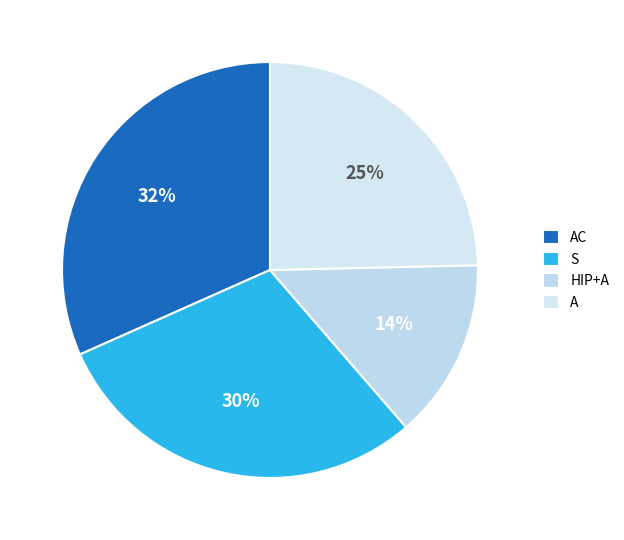

What is the largest slice in the pie chart?

AC